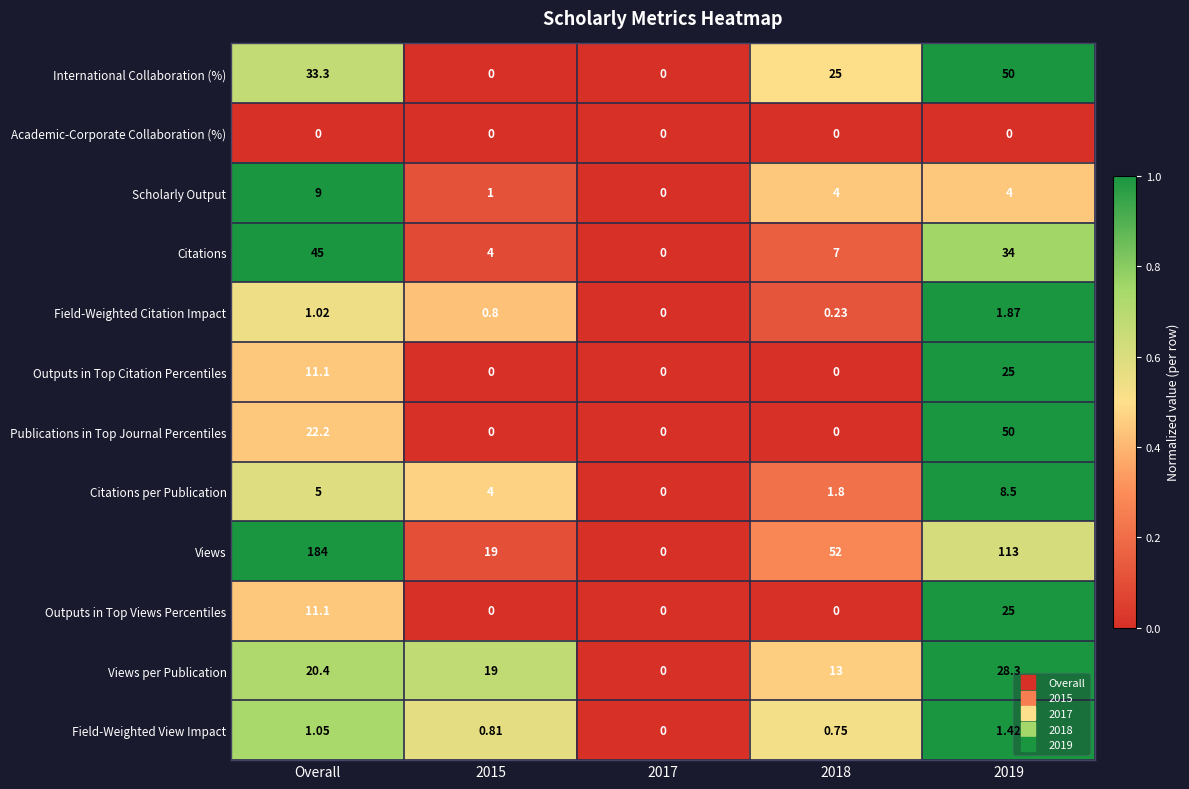

At which category is the sum across all series the highest?

Overall